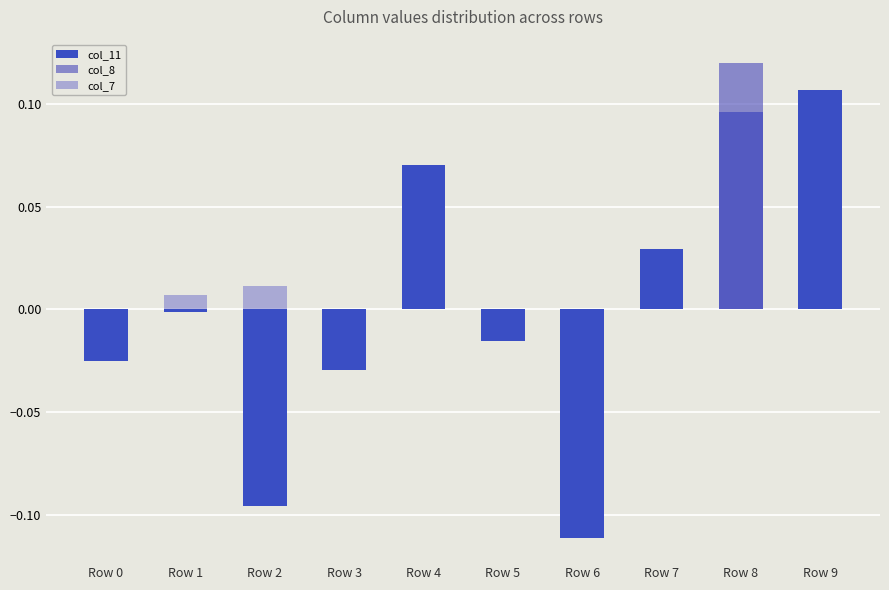

At Row 0, list the series in order from largest to smallest.

col_8, col_7, col_11